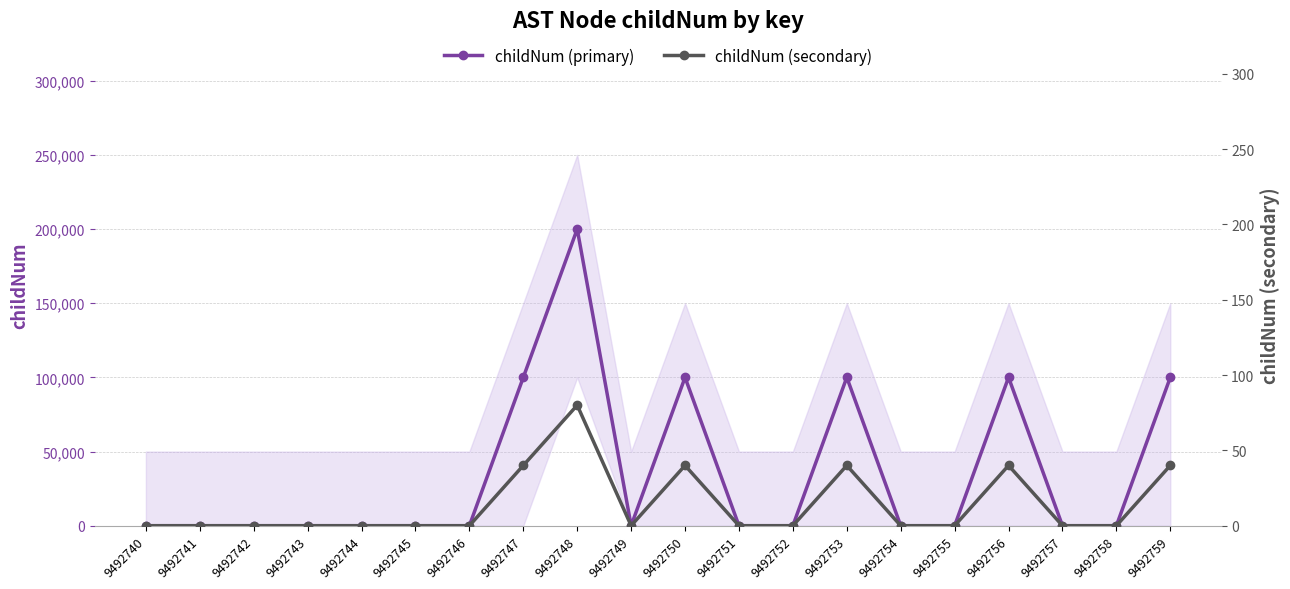

Does the chart display data point markers on the line(s)?

Yes